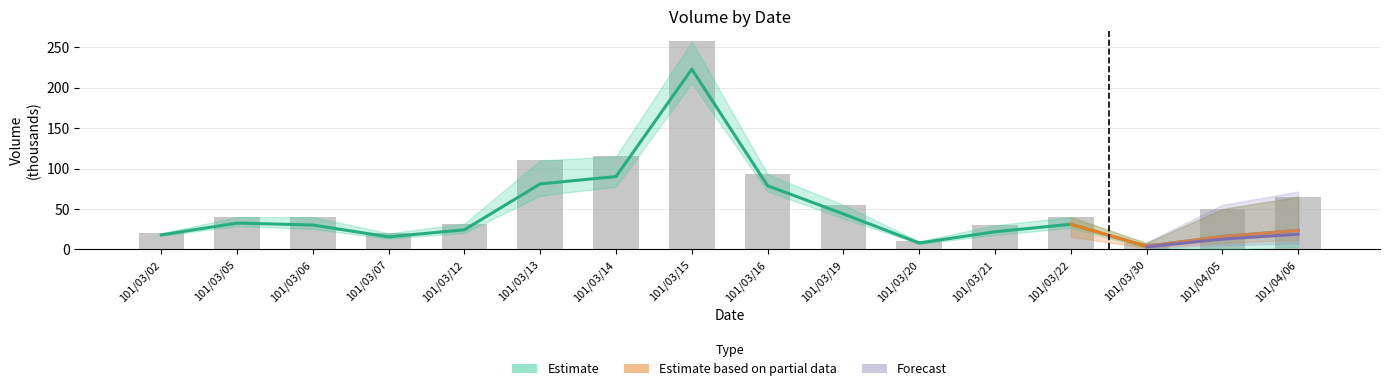

What is the difference between the second highest and minimum values in the col_1 series?

107.0